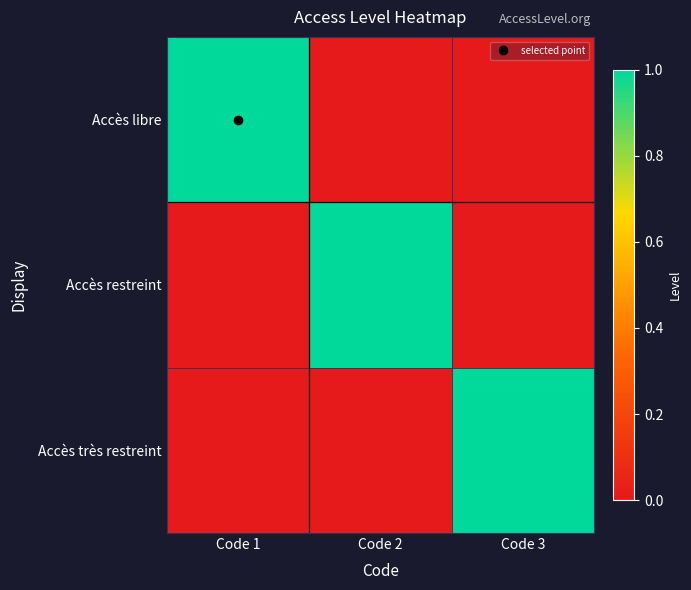

How many values in Accès libre are above zero?

1